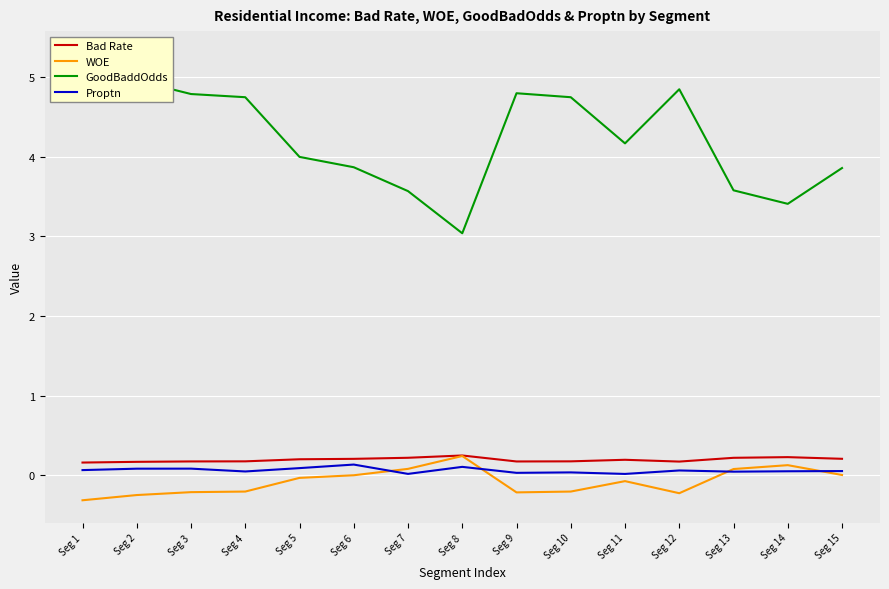

The GoodBaddOdds series shows 2.2 at Seg 15. True or false?

False